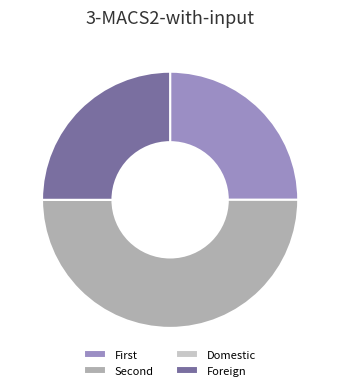

Which category has the biggest portion of the pie?

Second